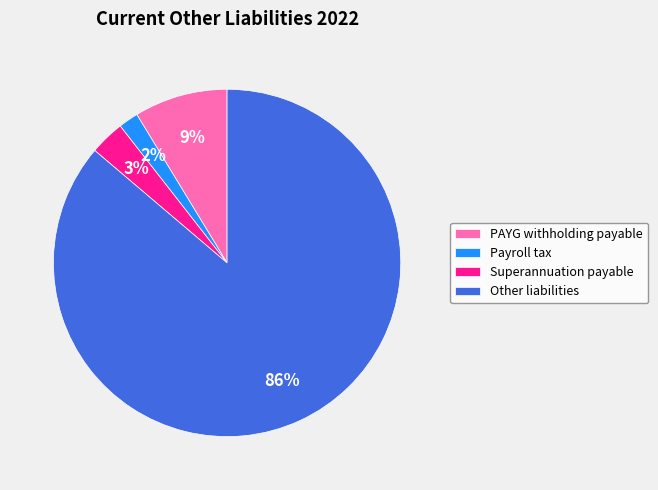

Which has a higher value, Superannuation payable or Other liabilities?

Other liabilities